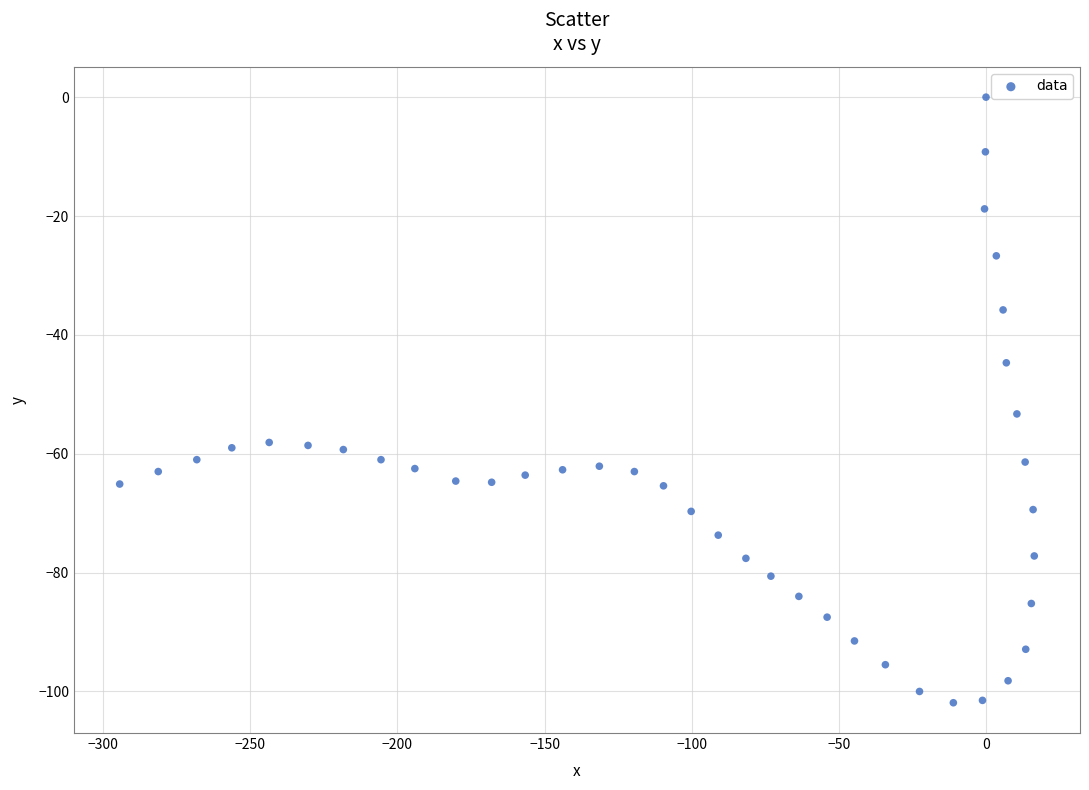

What Y value in the scatter plot is closest to -50?

-53.3